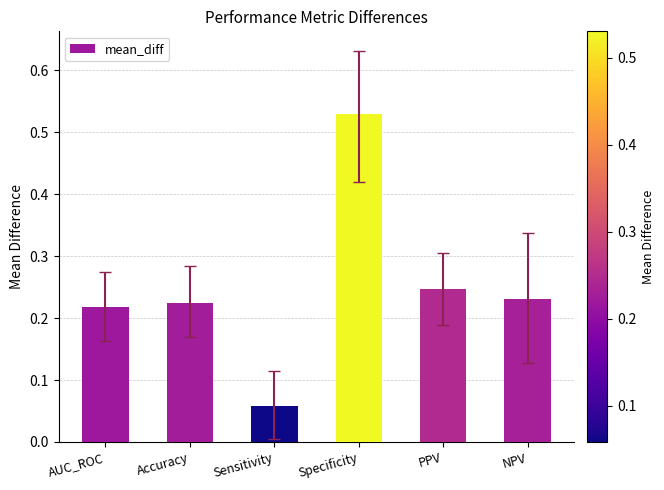

Rank the categories by value from lowest to highest.

Sensitivity, AUC_ROC, Accuracy, NPV, PPV, Specificity